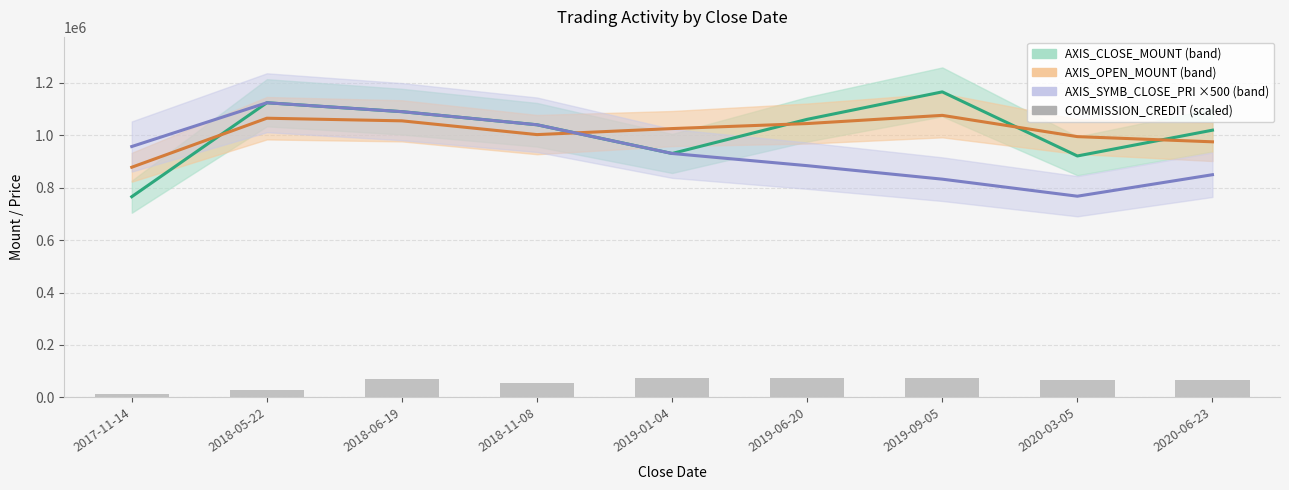

How many data points in AXIS_CLOSE_MOUNT are above 1040000?

4